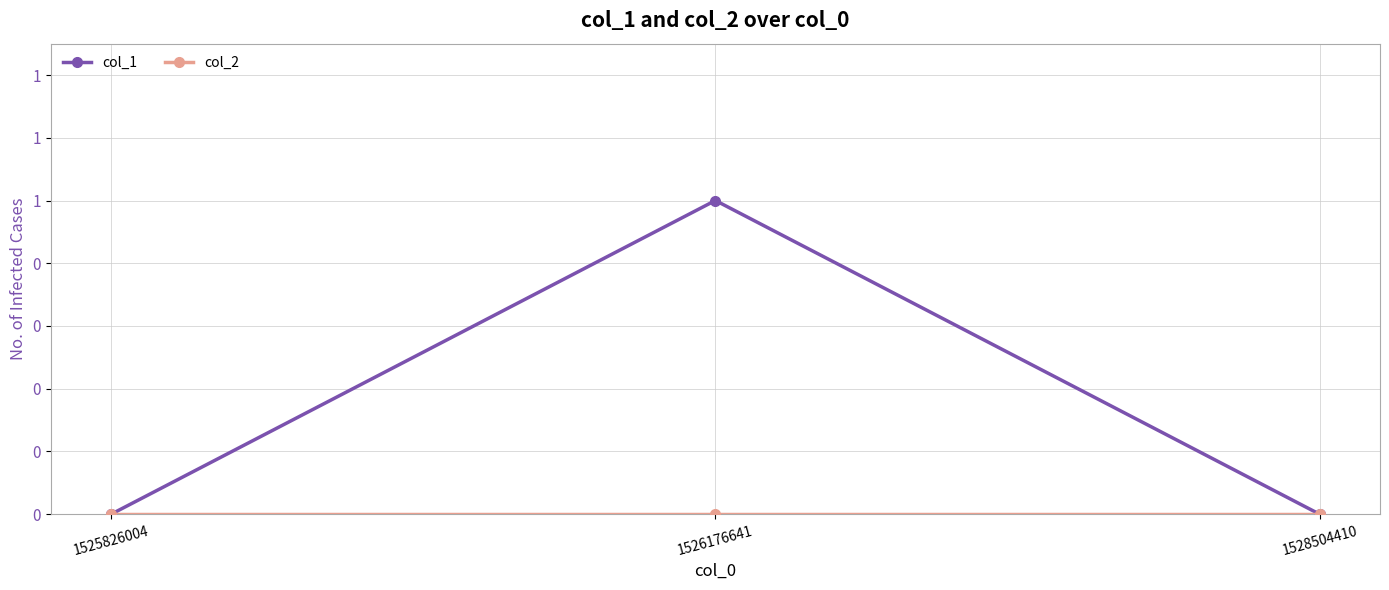

At which category is the sum across all series the highest?

1526176641